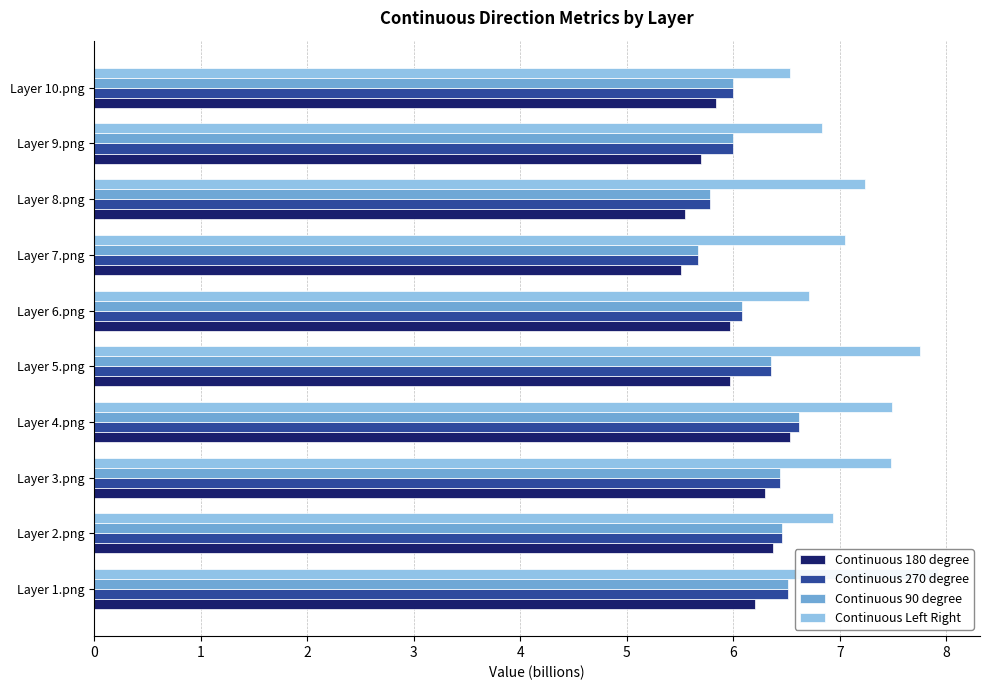

Are the bars horizontal?

Yes